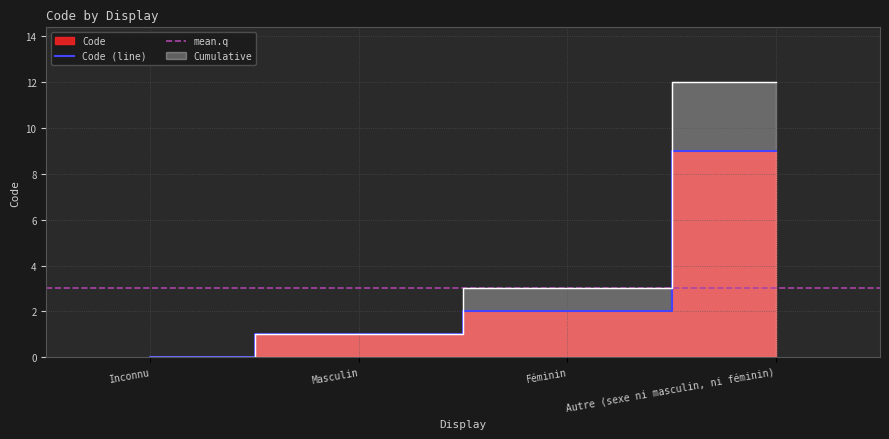

What position from the left is Masculin?

2